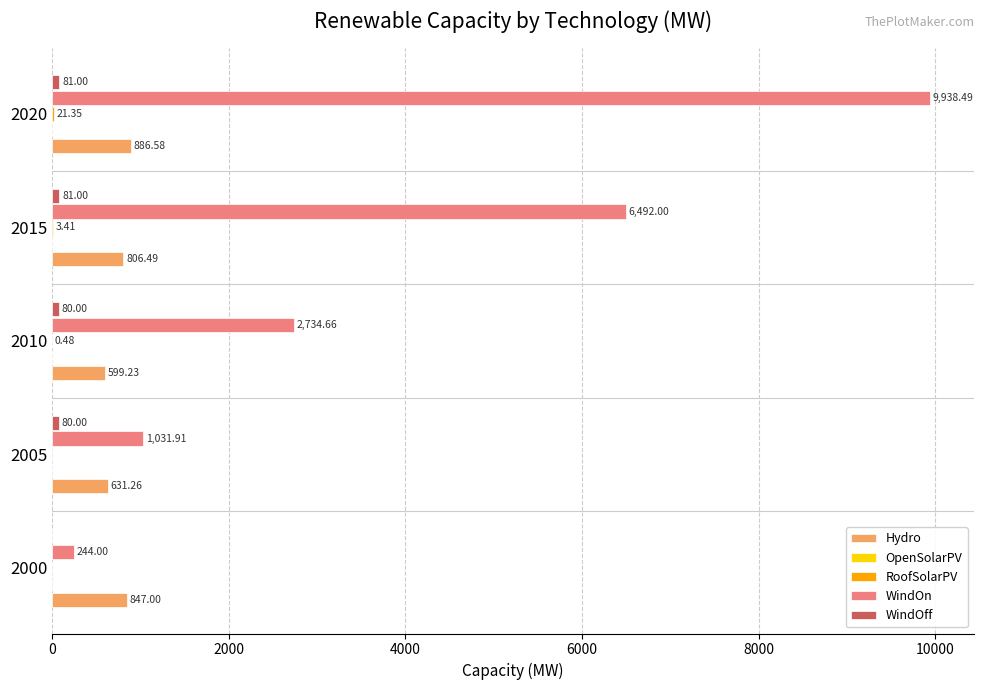

What is the sum of the WindOn values at 2020 and 2005?

10970.4